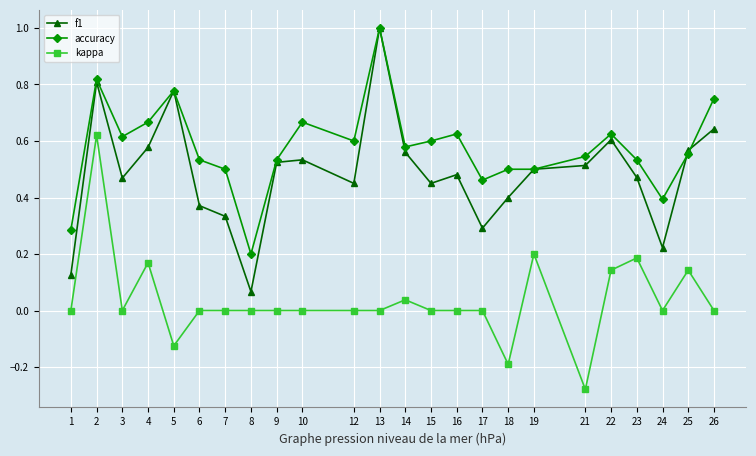

True or false: accuracy and kappa cross at least once.

False